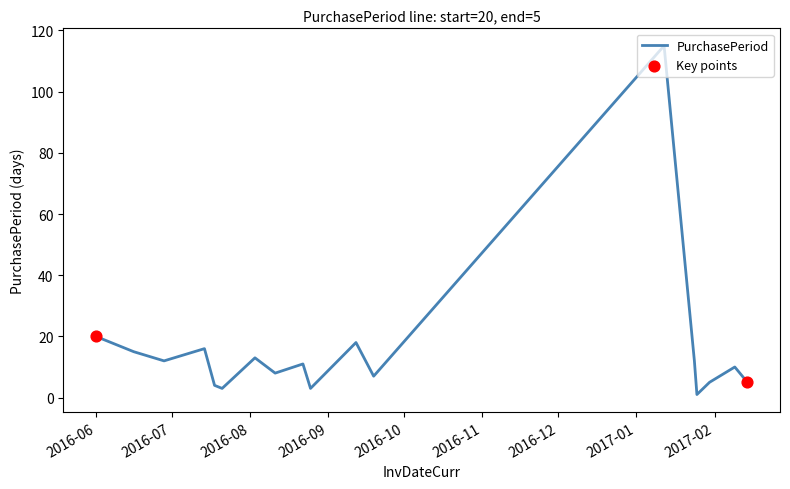

What is the maximum value shown in the chart?

115